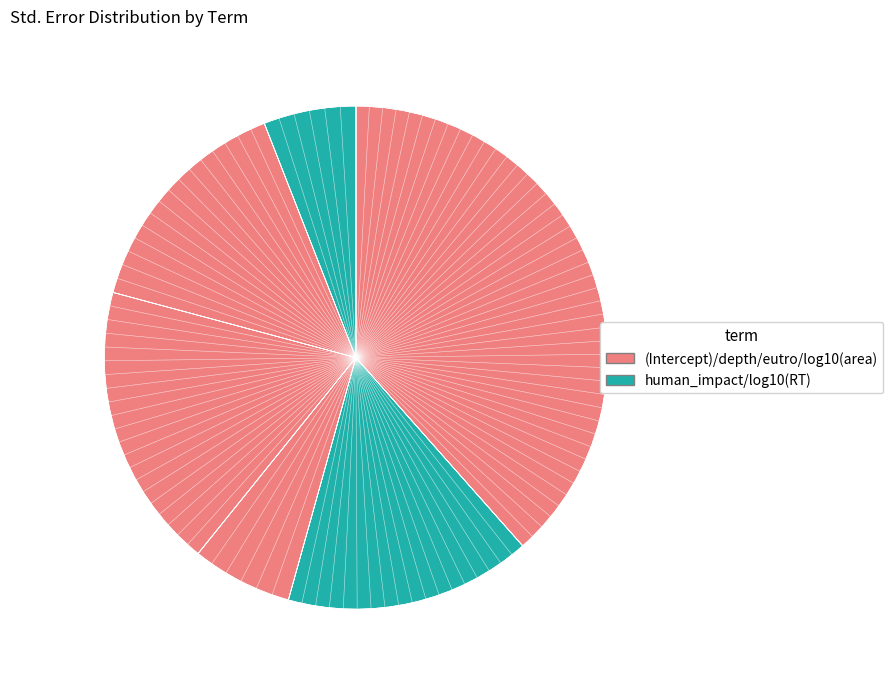

How much of the chart is everything except depth?

81.6%